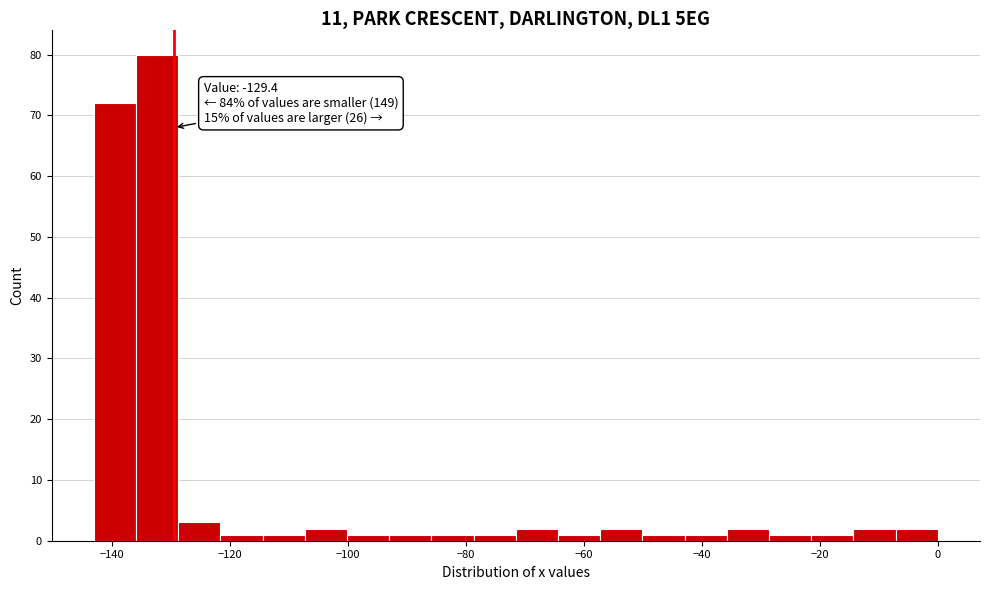

Around what value on the x-axis is the tallest bar? Give the approximate position of its centre, as read against the axis.

-132